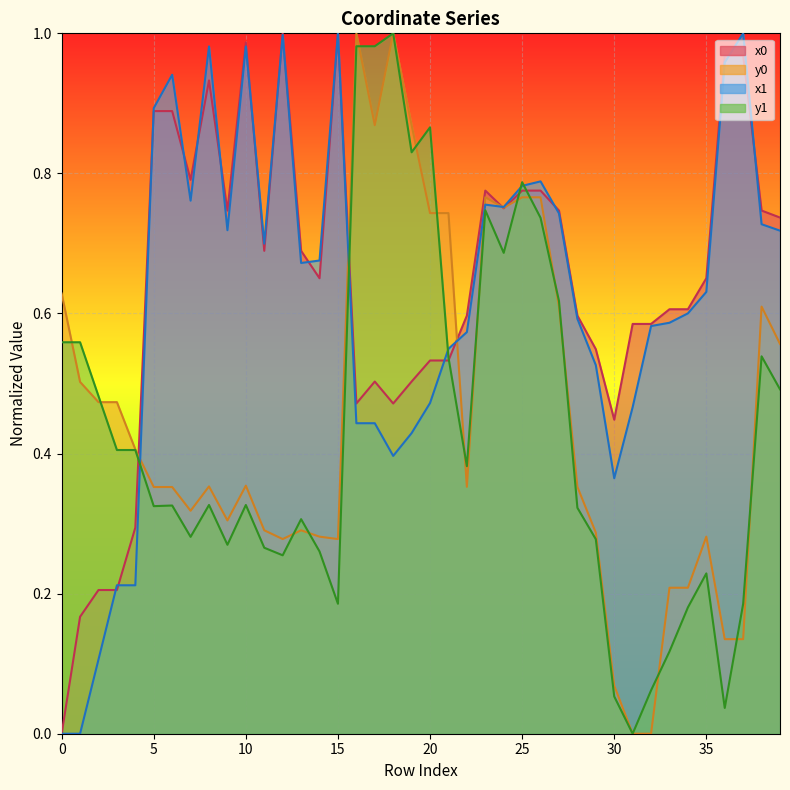

At which category does x1 reach its first local peak?

6